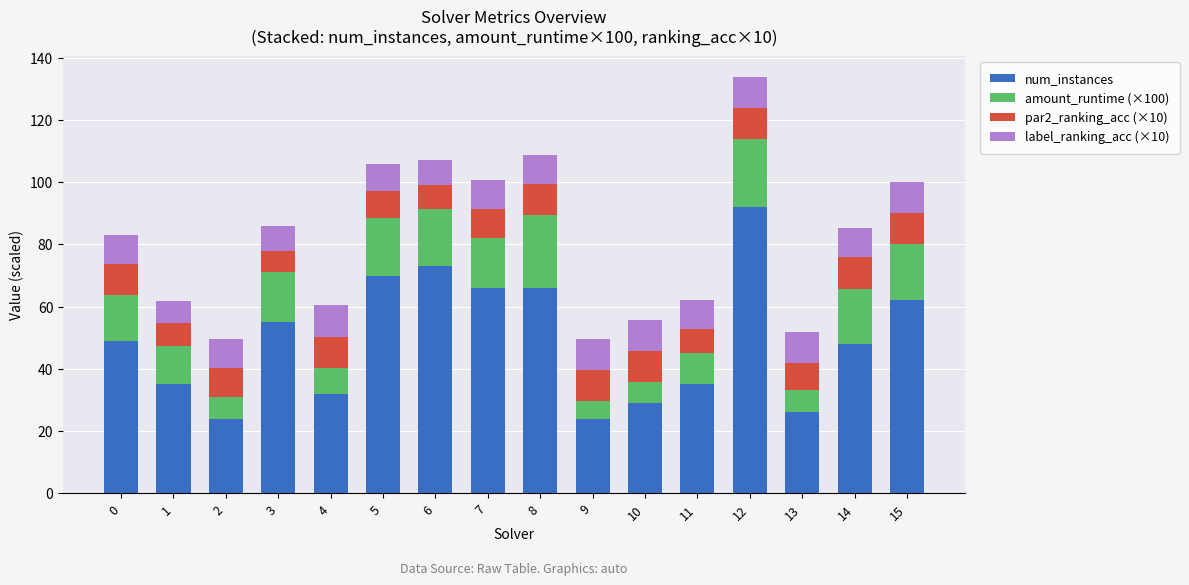

Is it true that num_instances equals 122.5 at 12?

False